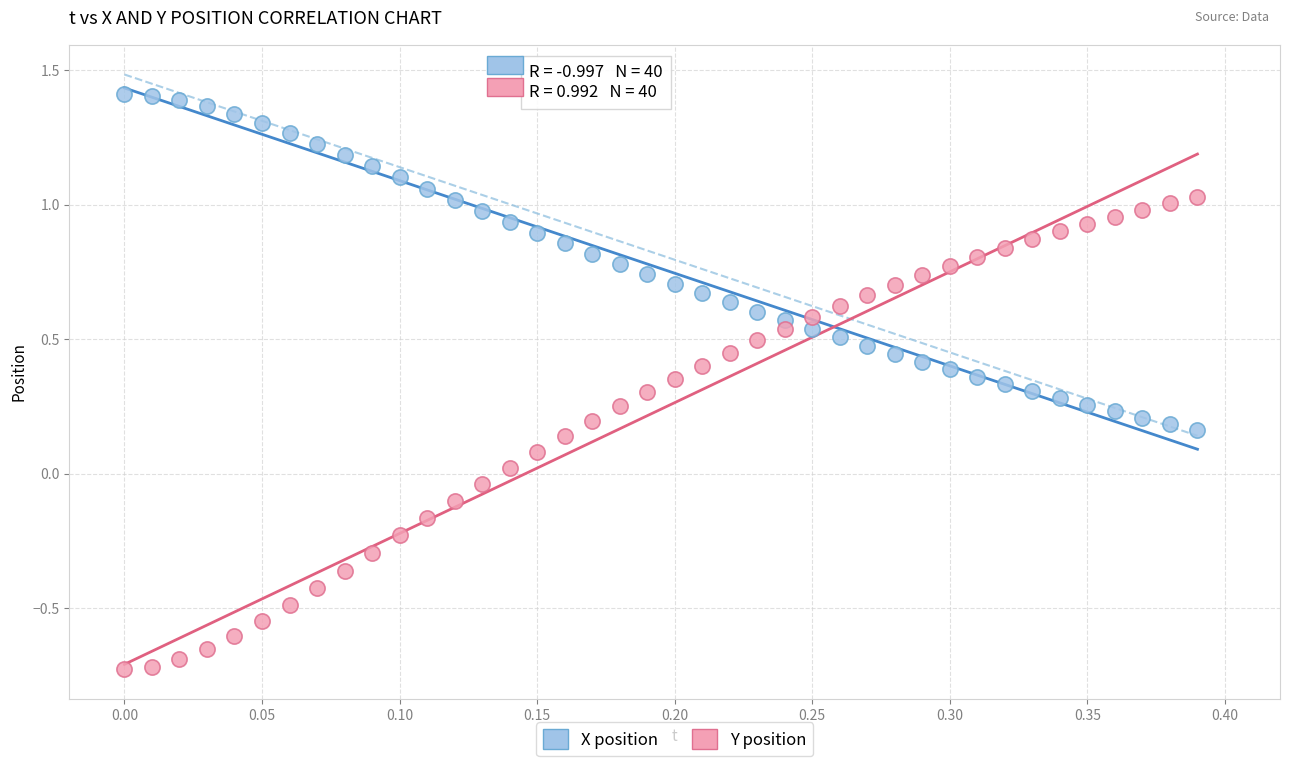

Which series has the widest spread of Y values?

Y position